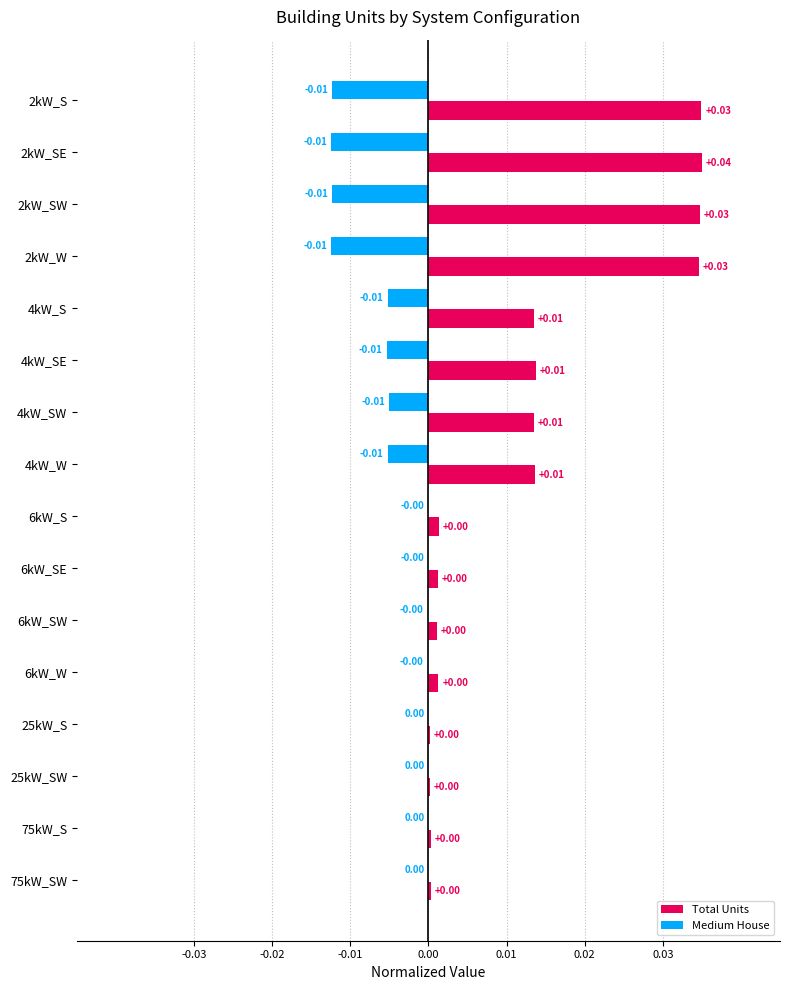

Which series changed the most between 2kW_S and 6kW_S?

Total Units